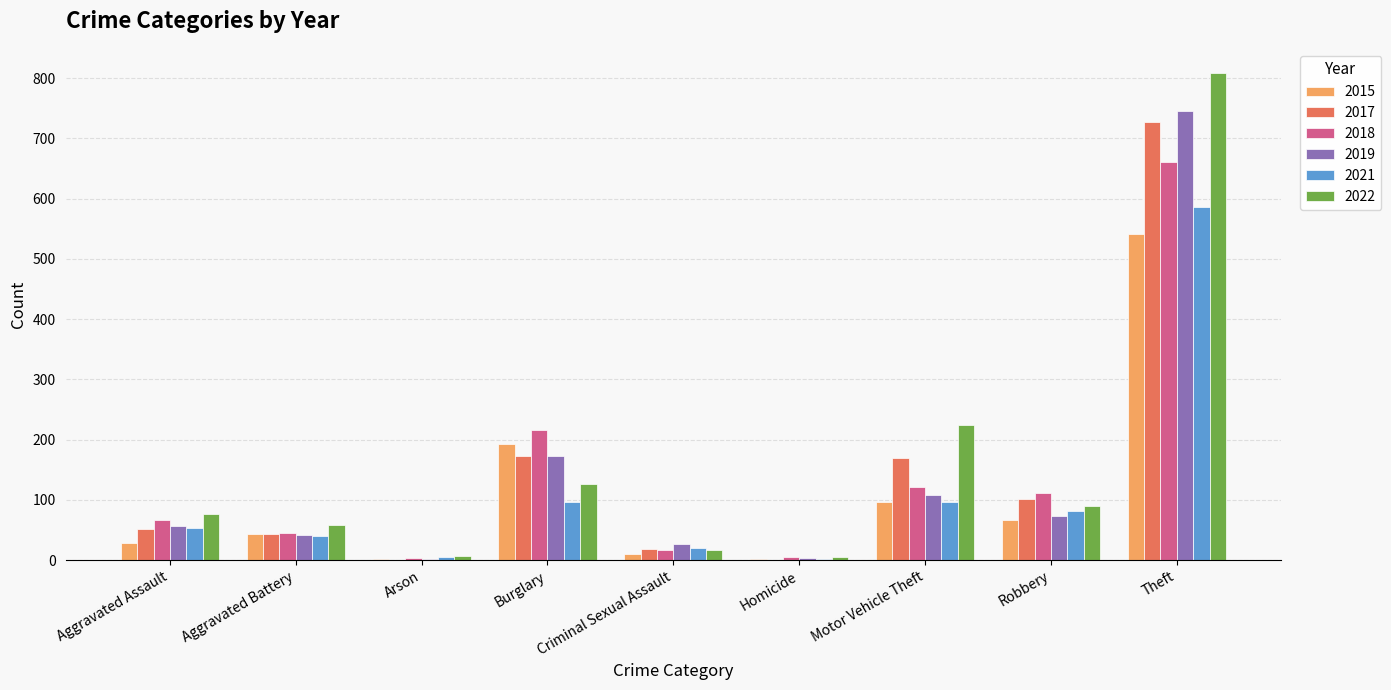

What is the total value across all series at Criminal Sexual Assault?

111